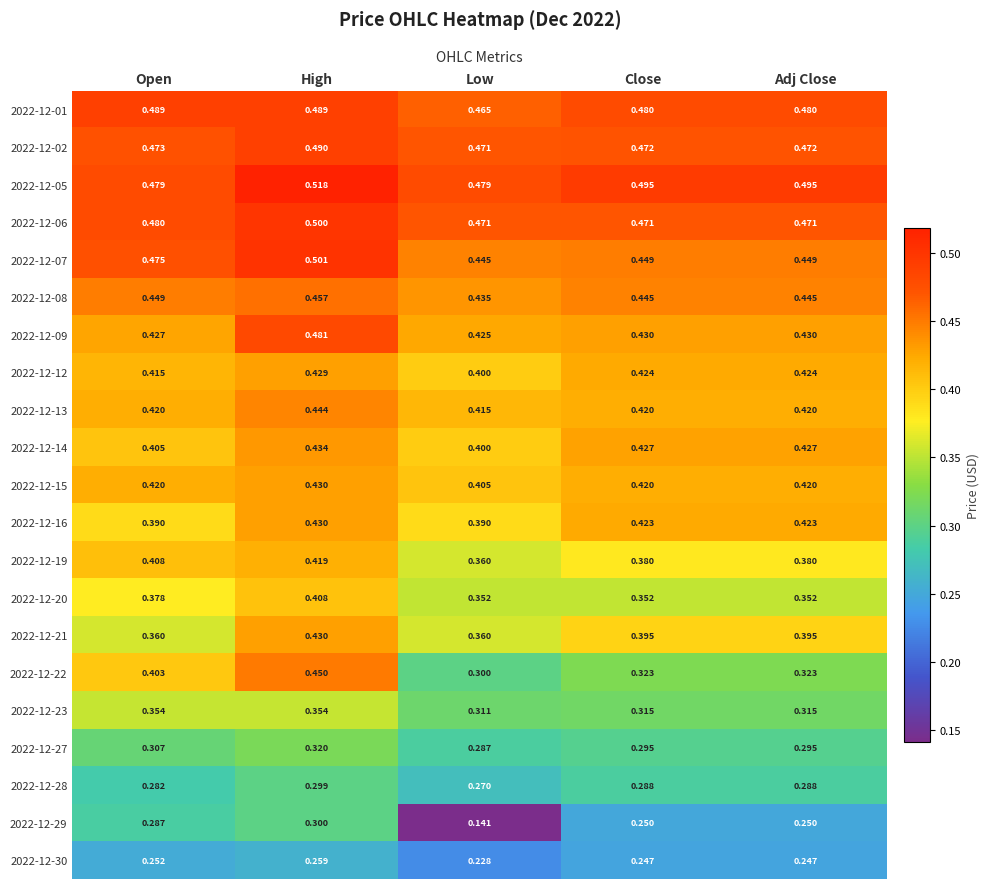

At which label does 2022-12-07 reach its peak?

High